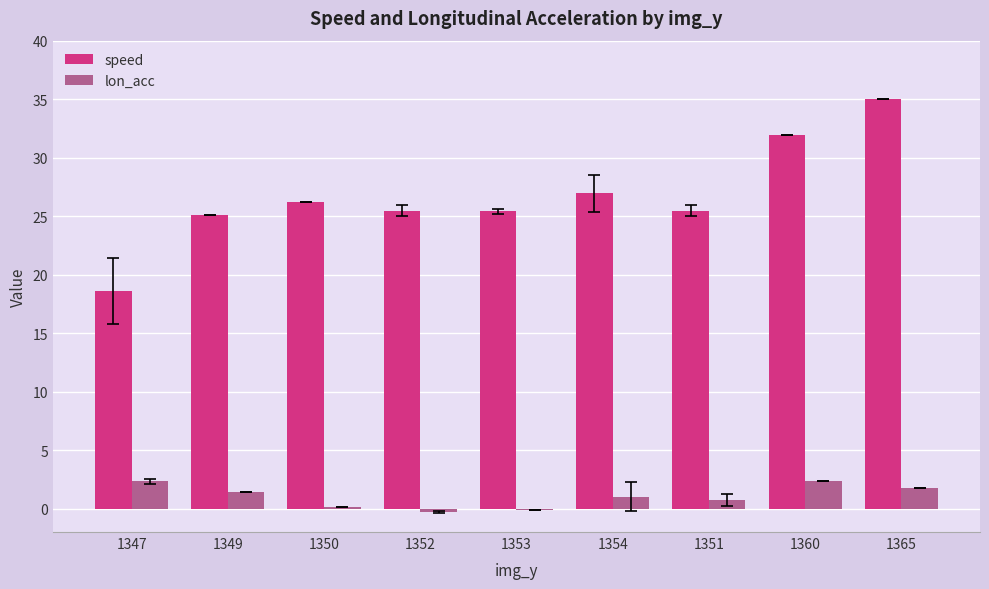

At which label does lon_acc first exceed 1?

1347